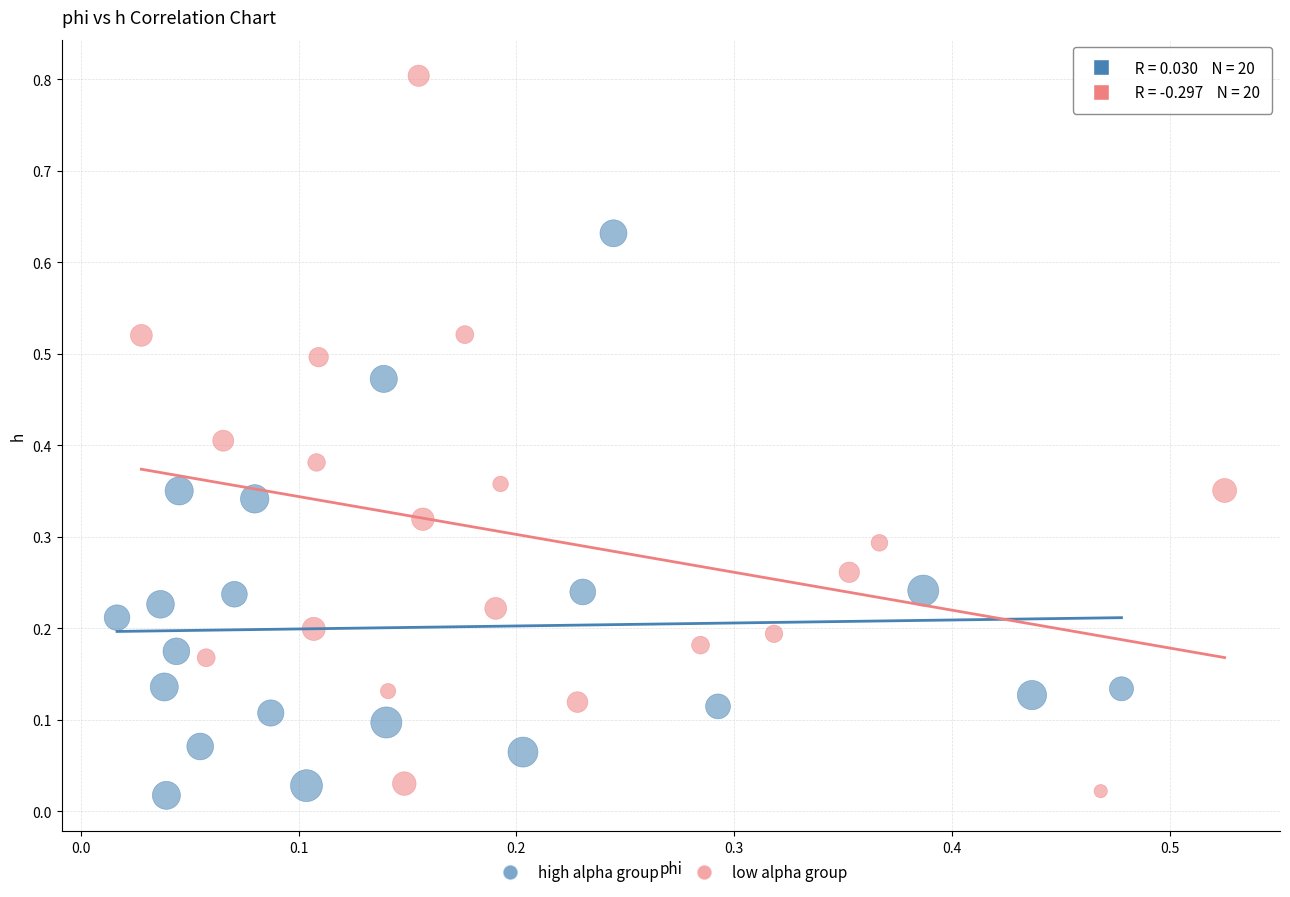

Which series has the widest spread of Y values?

low alpha group